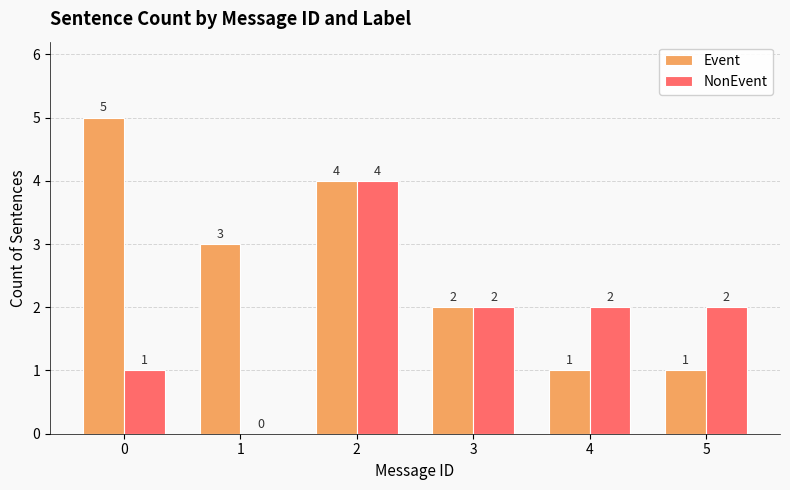

What is the greatest value displayed?

5